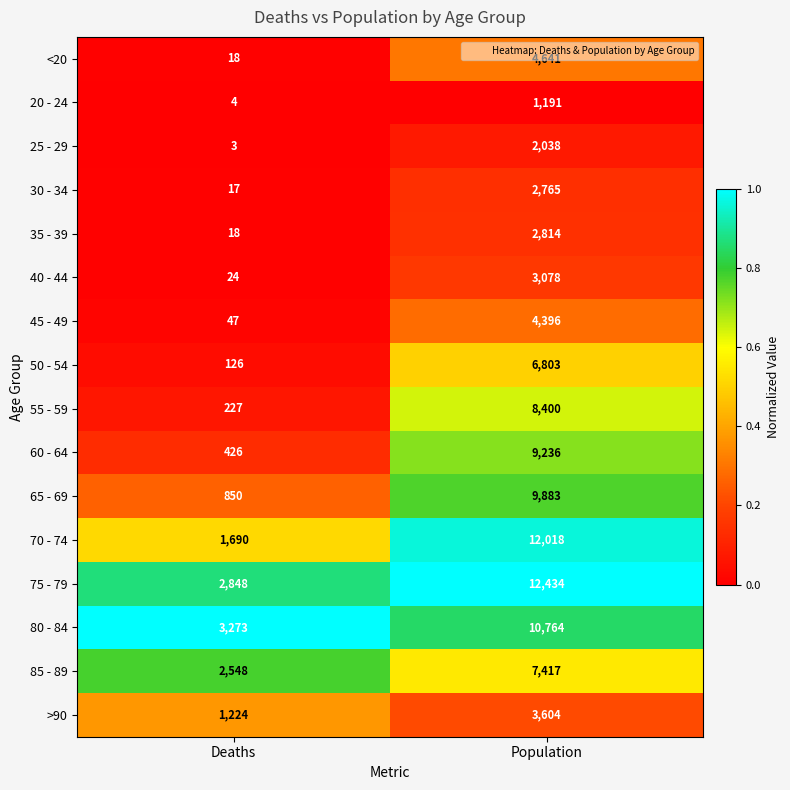

Between Deaths and Population, which series saw the biggest shift?

70 - 74